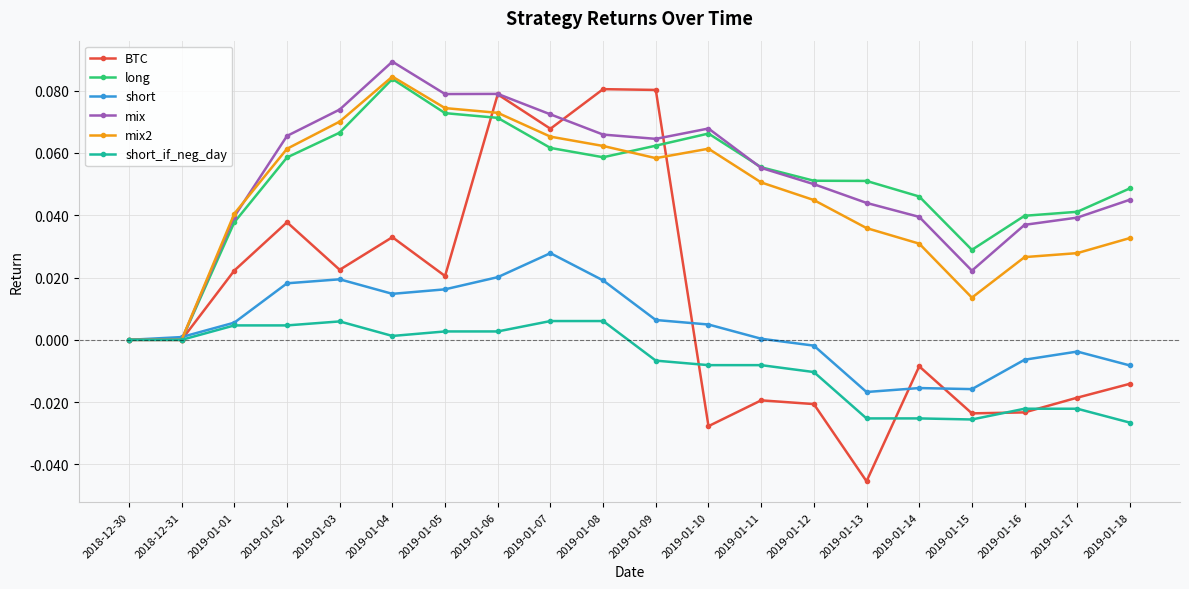

True or false: short has more than 0 points higher than both neighbors.

True